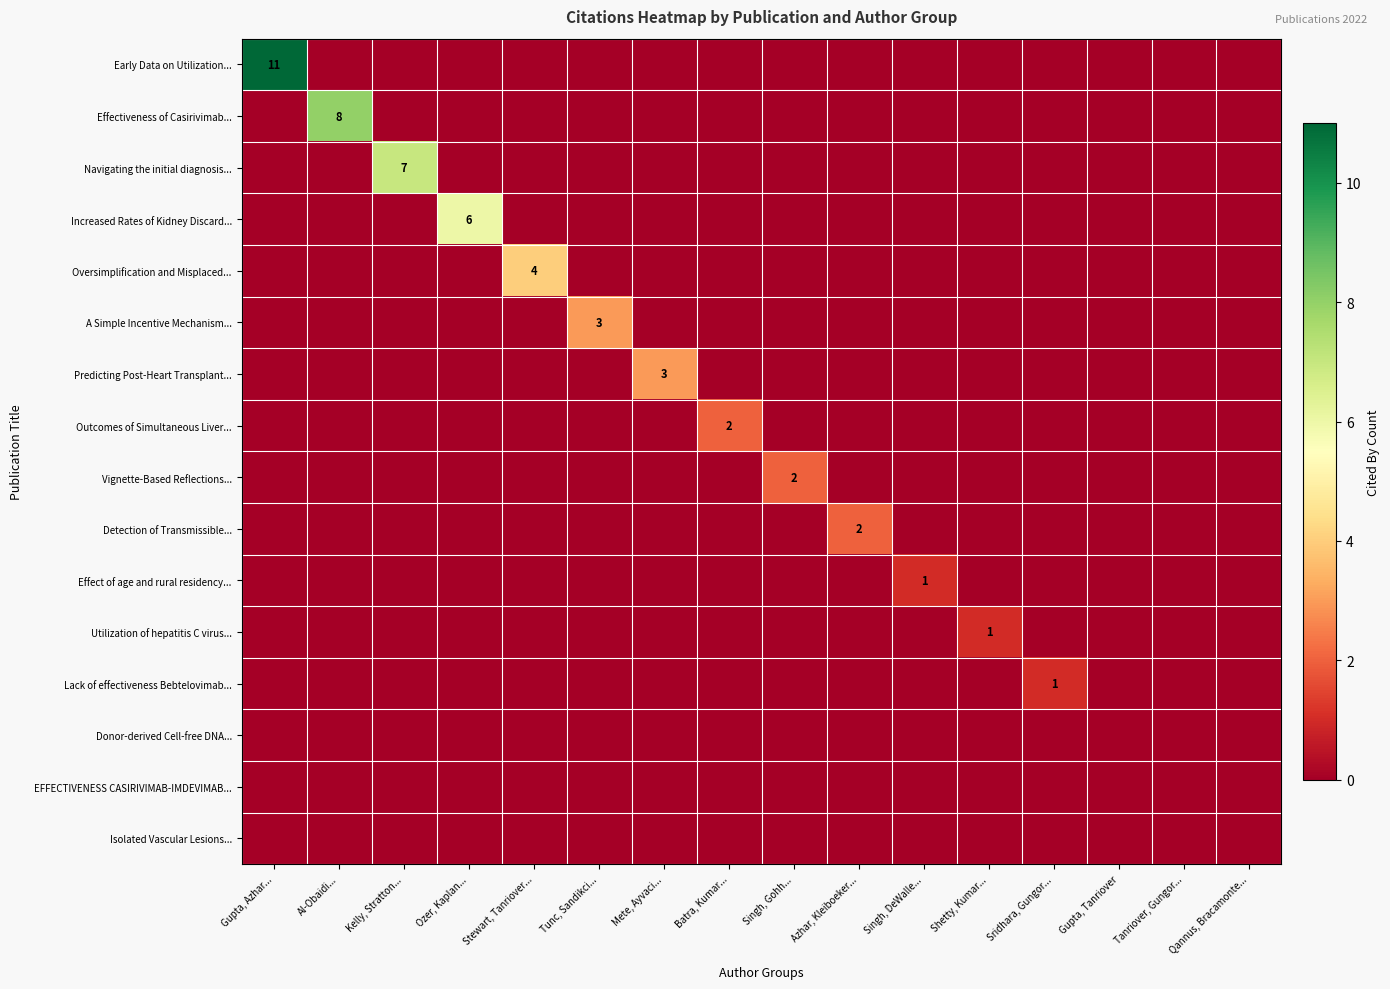

Count the number of categories in the chart.

16